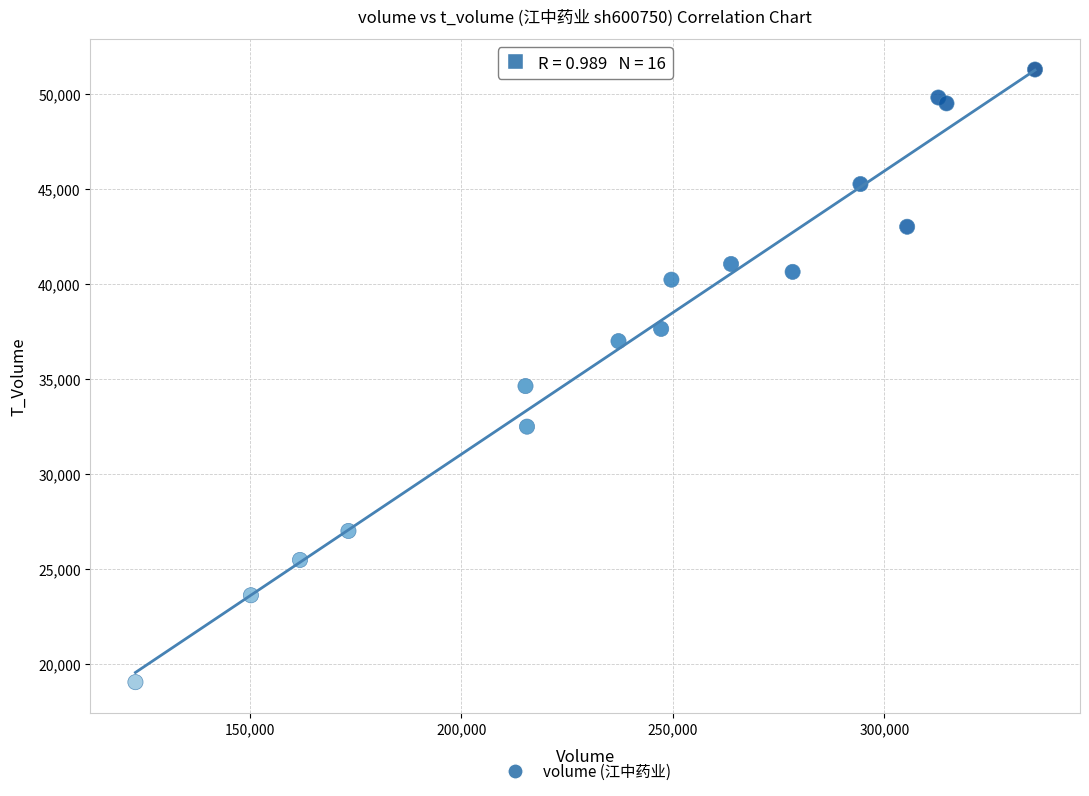

What Y value in the scatter plot is closest to 35170?

34631